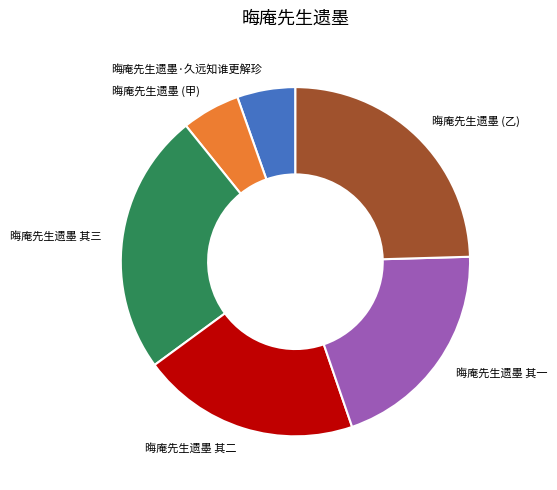

True or false: 晦庵先生遗墨 其二 accounts for 20% of the total.

True